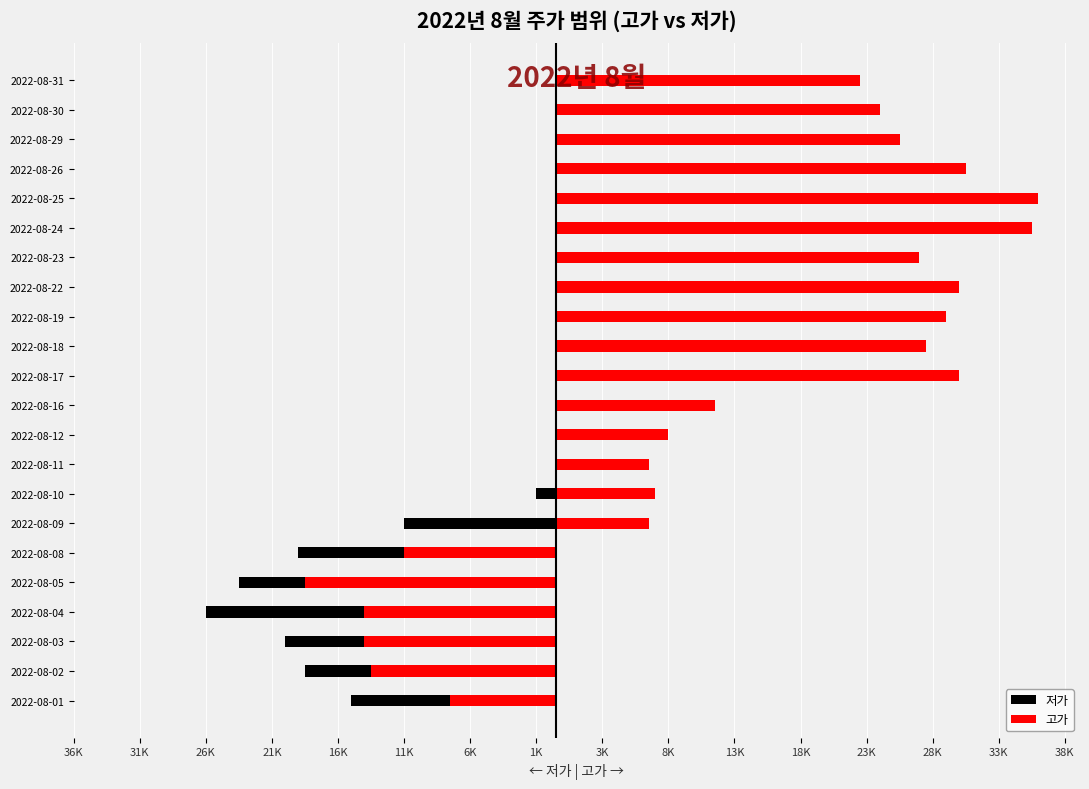

Which series has the largest range (max minus min)?

저가